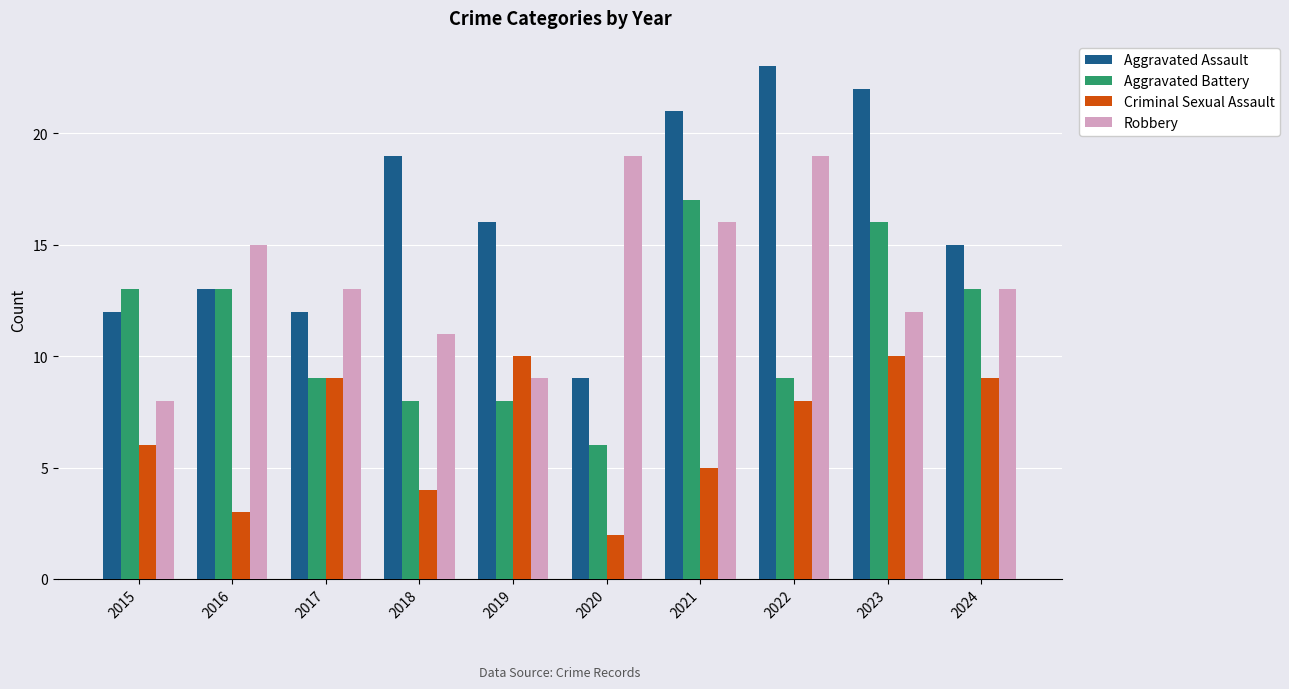

How many bars are there in each group?

4